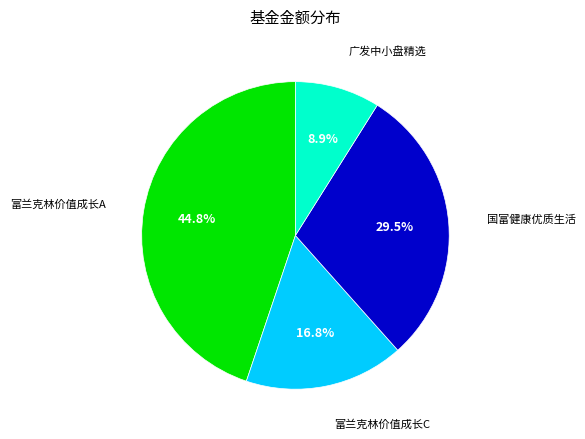

Is there a majority slice in this chart?

No